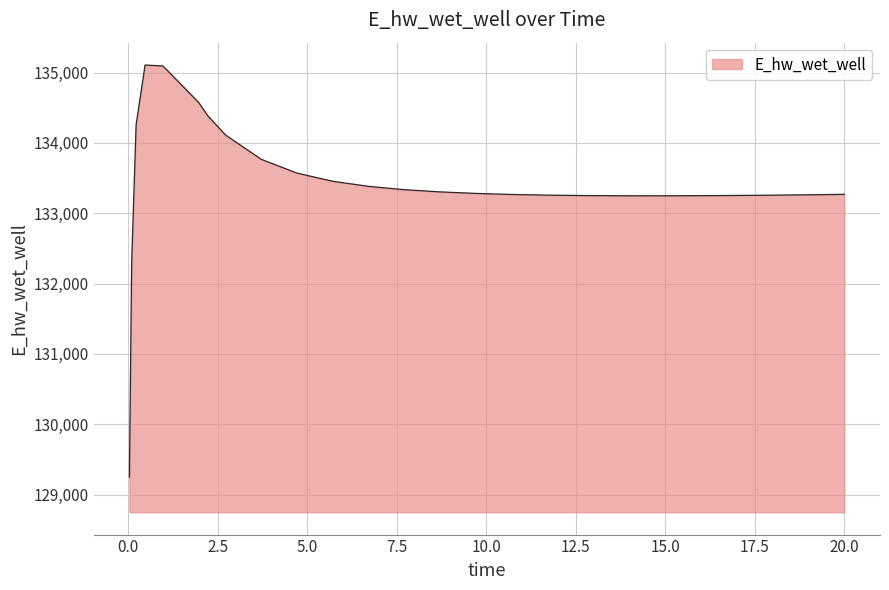

What is the minimum value shown in the chart?

129248.8